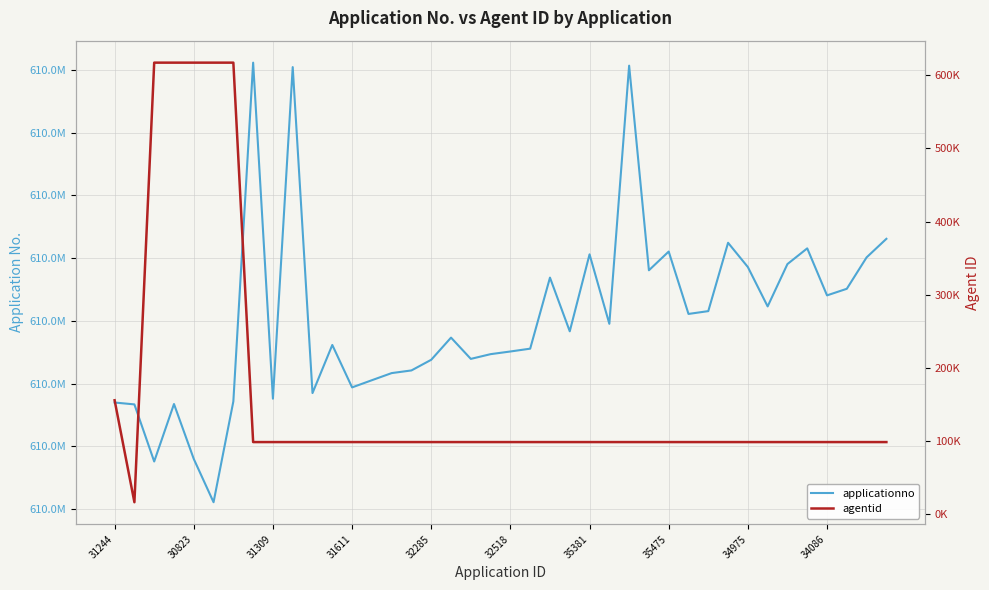

The applicationno series shows 610005520 at 31309. True or false?

True